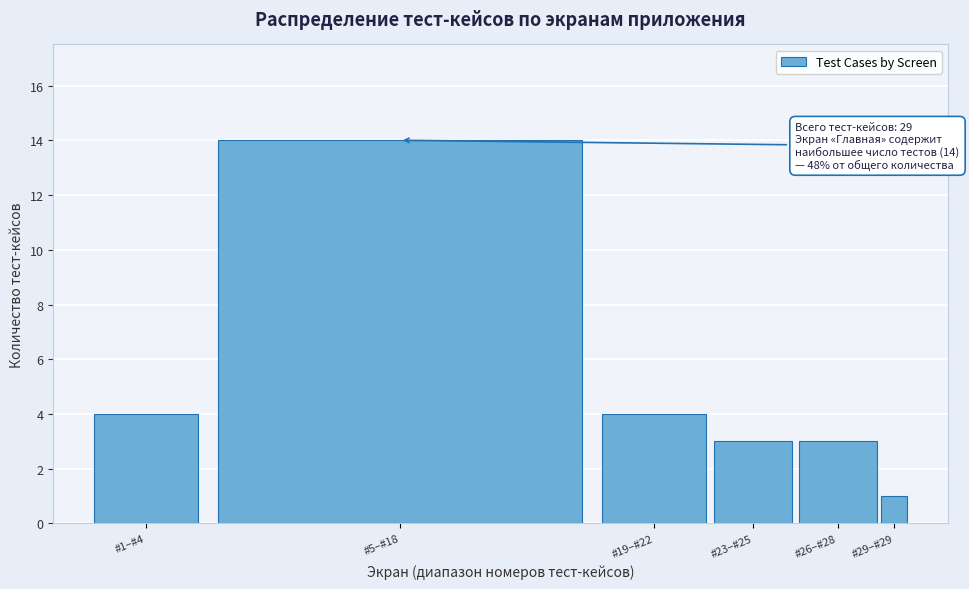

Reading left to right, list all the values displayed in this chart.

4	14	4	3	3	1